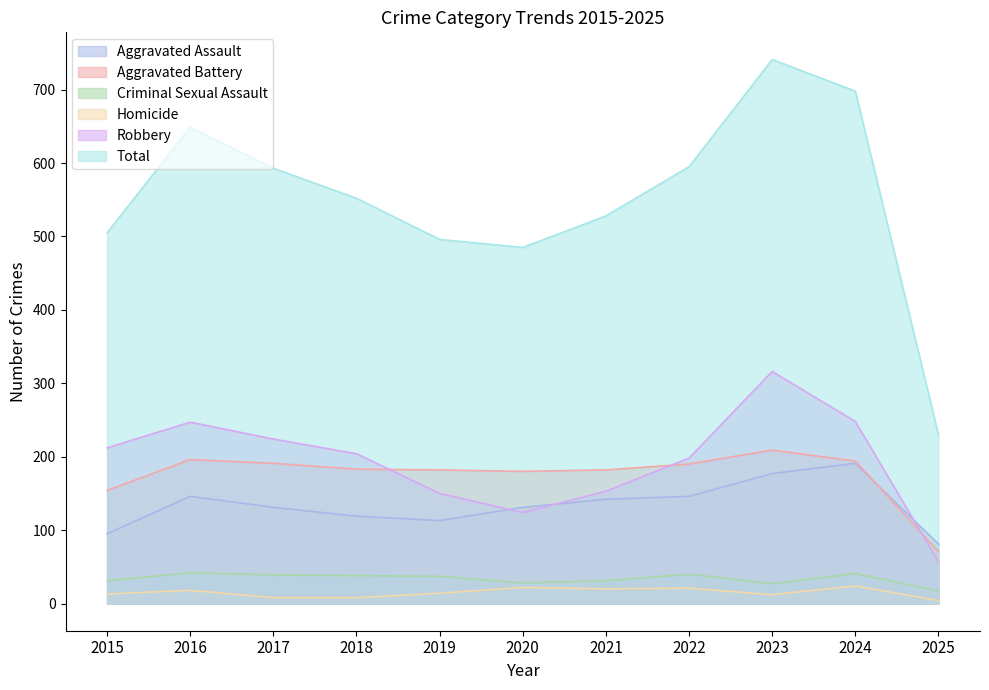

At how many categories does at least one series exceed 517?

7